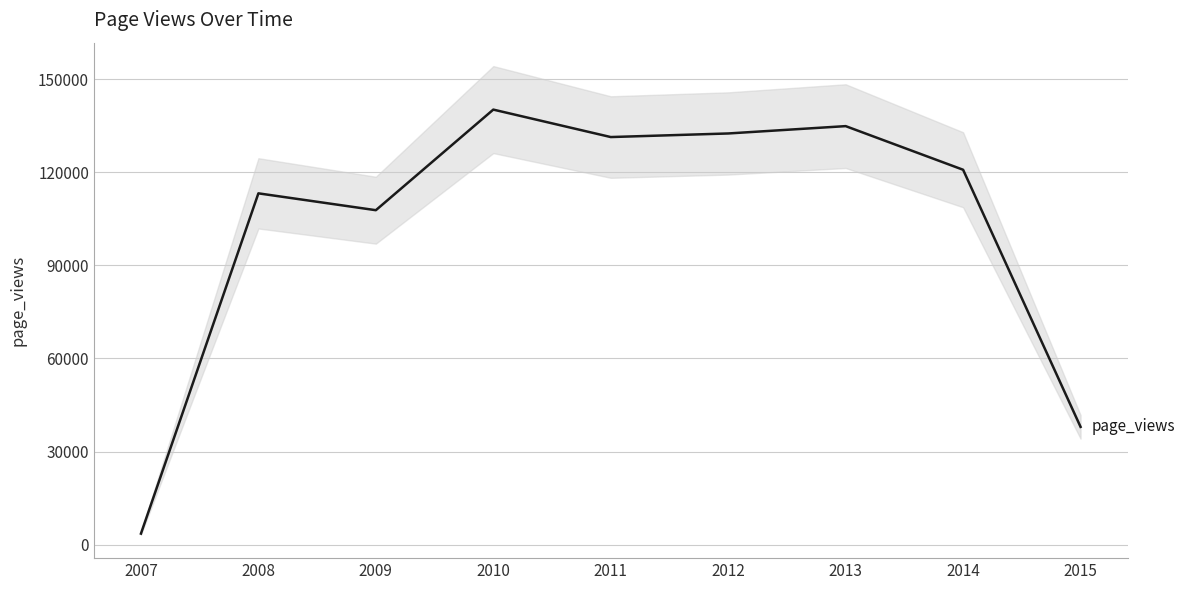

At which label is the value closest to 71856?

2015